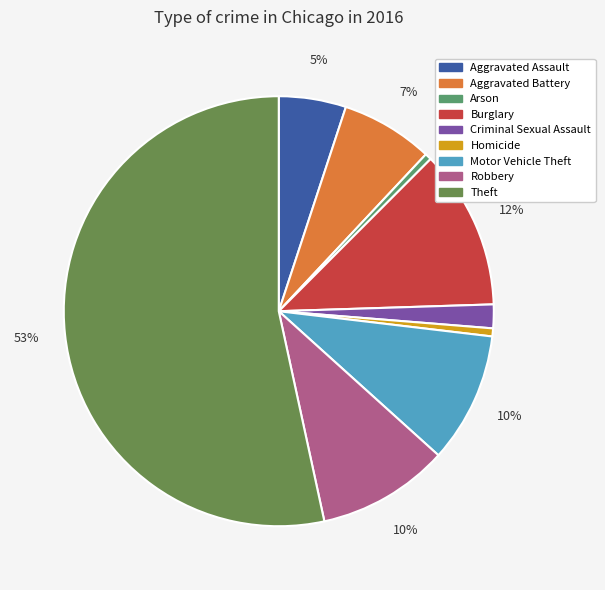

True or false: Motor Vehicle Theft accounts for 10% of the total.

True